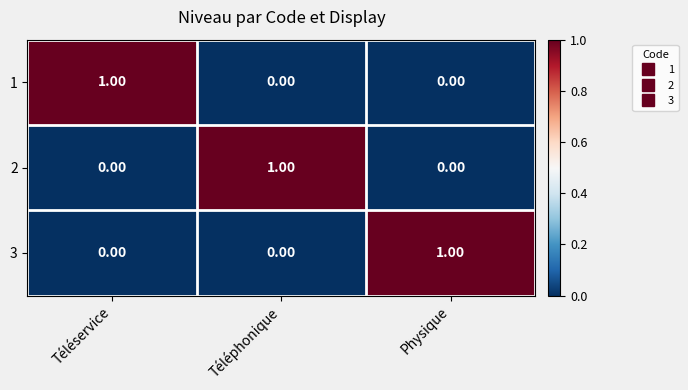

Which category has the highest value in the 2 series?

Téléphonique